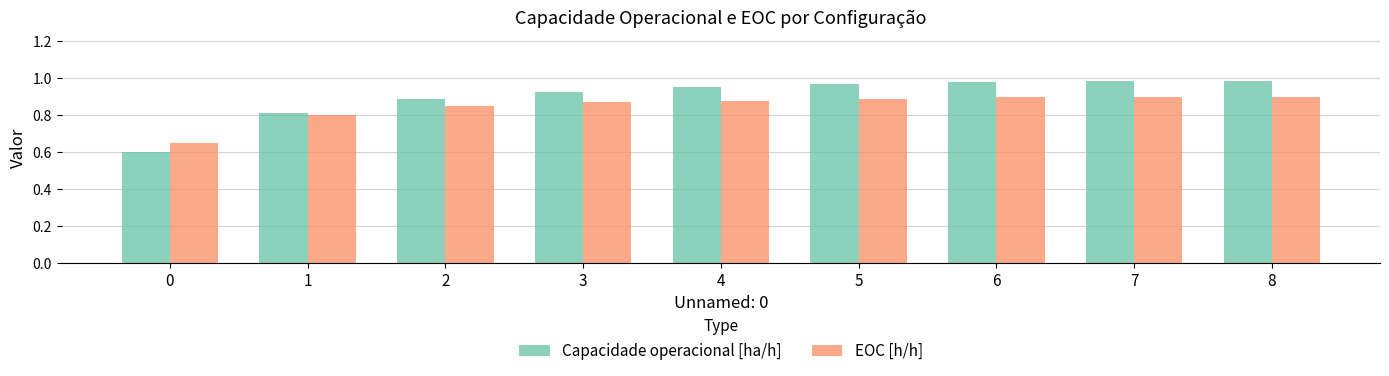

What is the sum of all Capacidade operacional [ha/h] values?

8.1